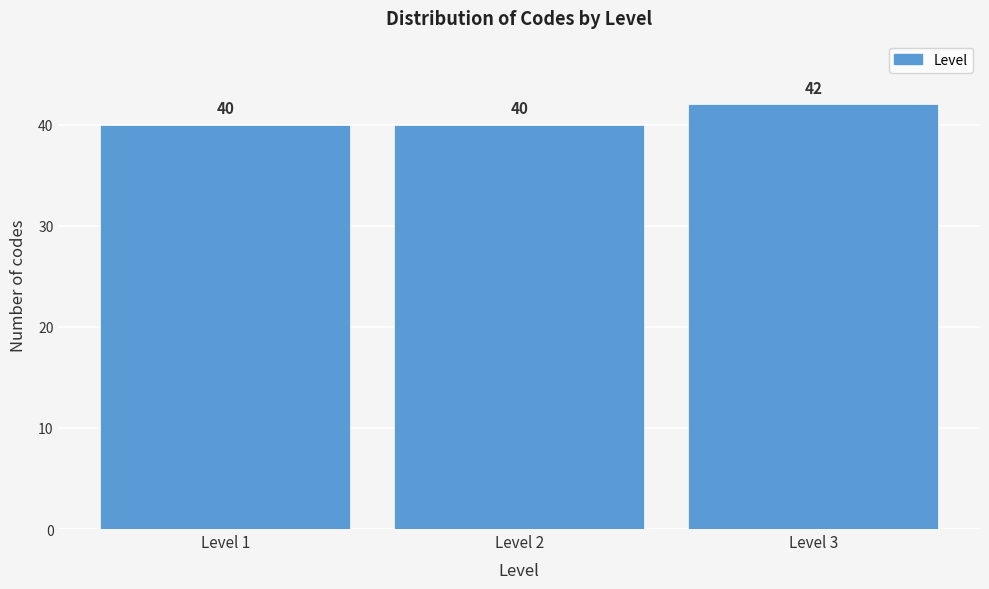

Reading left to right, what are all the values shown in this chart?

40	40	42